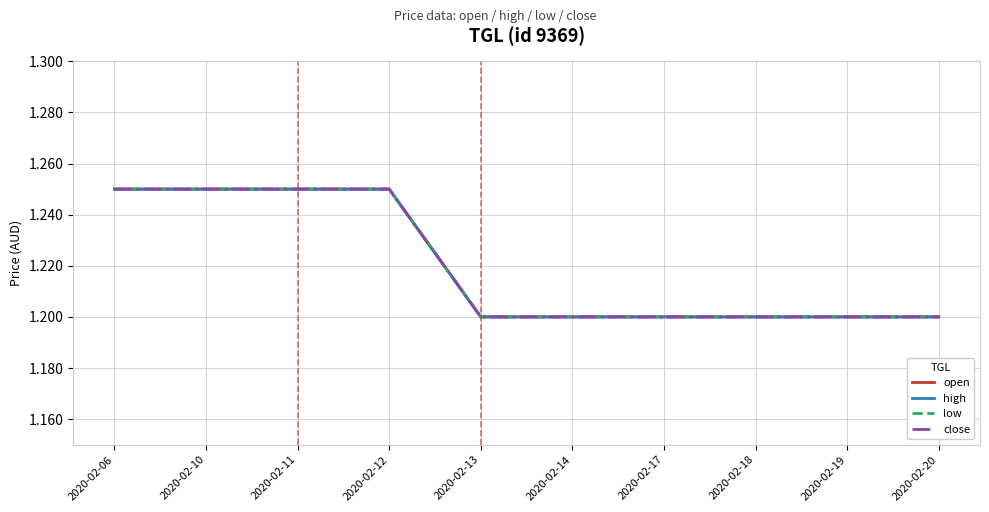

At which label does high reach its peak?

2020-02-06